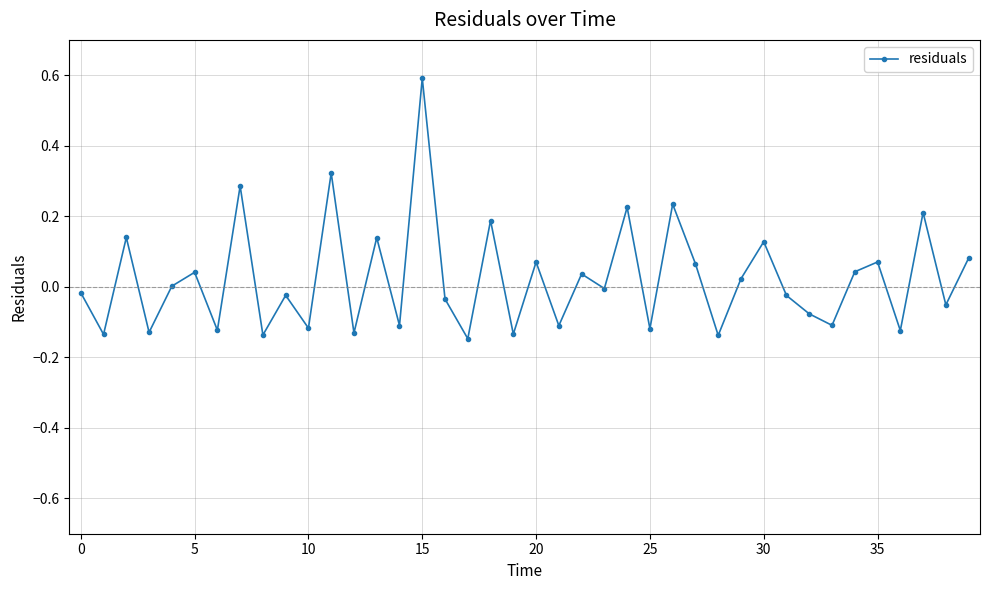

What is the sum of all values?

0.9